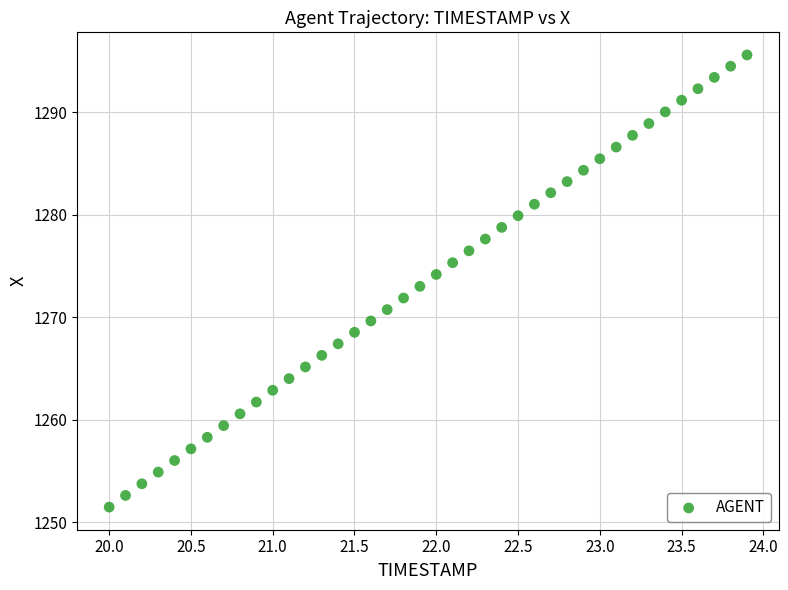

What is the range of X values (max minus min)?

3.9